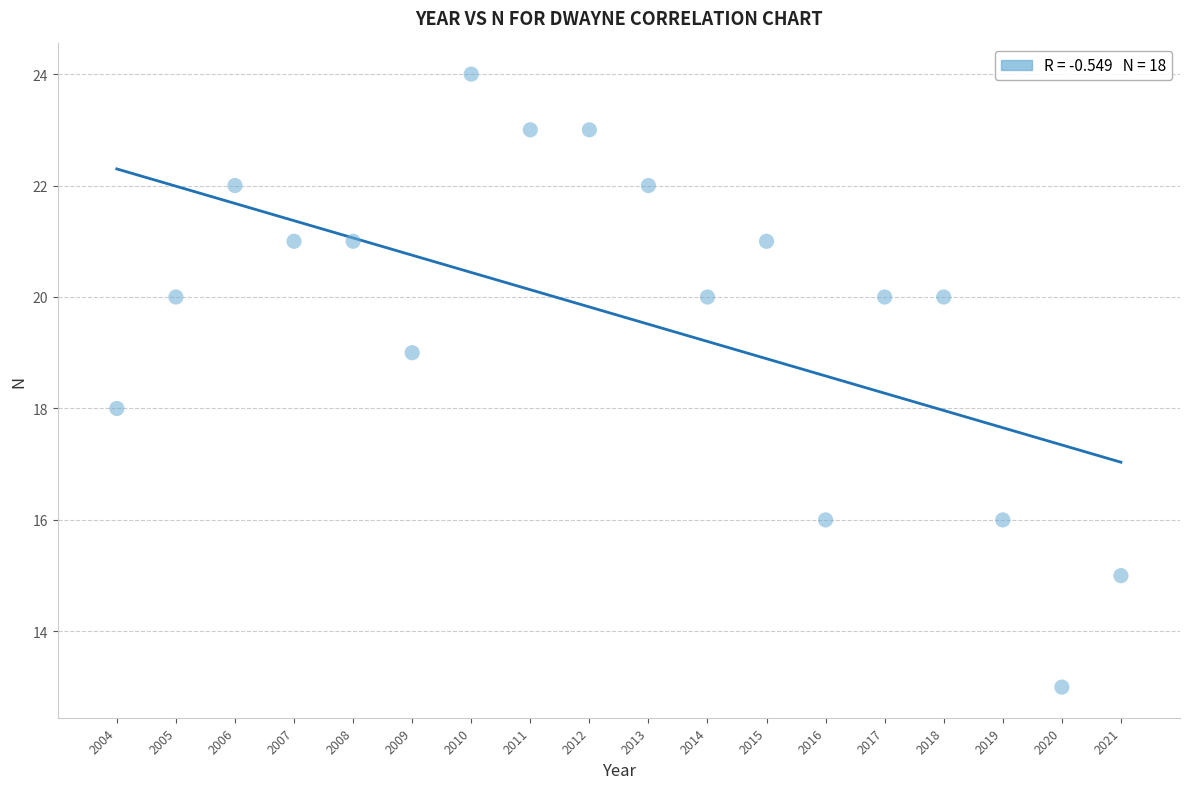

What is the range of X values (max minus min)?

17